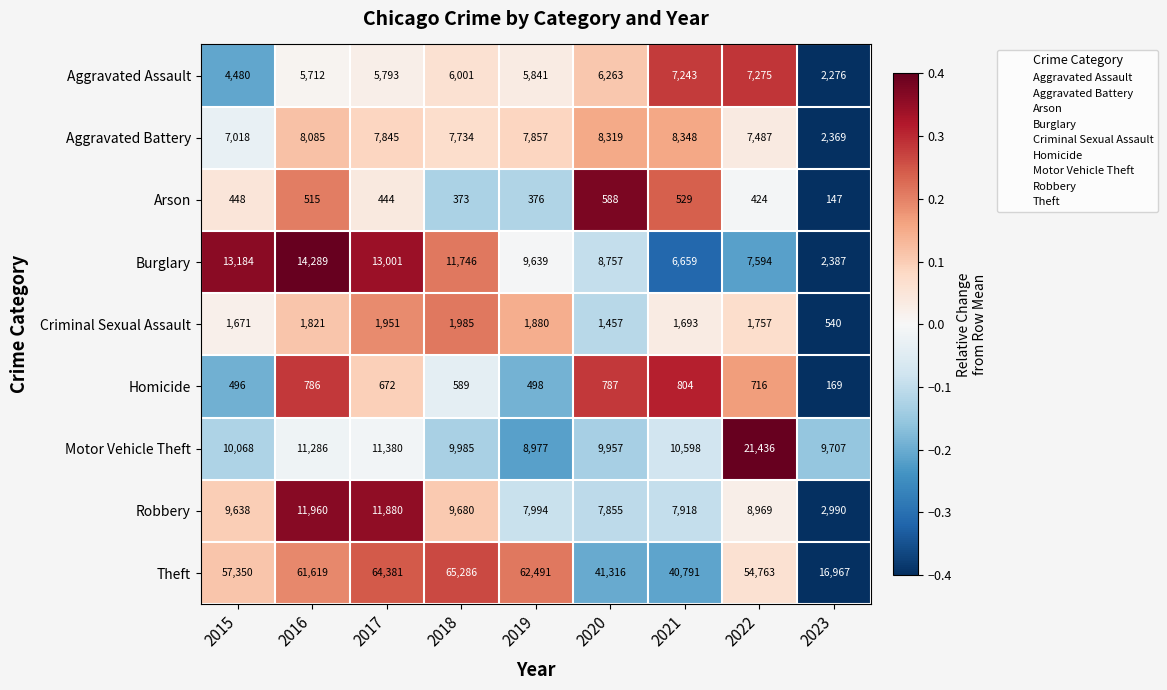

What is the difference between the Theft values at 2022 and 2019?

7728